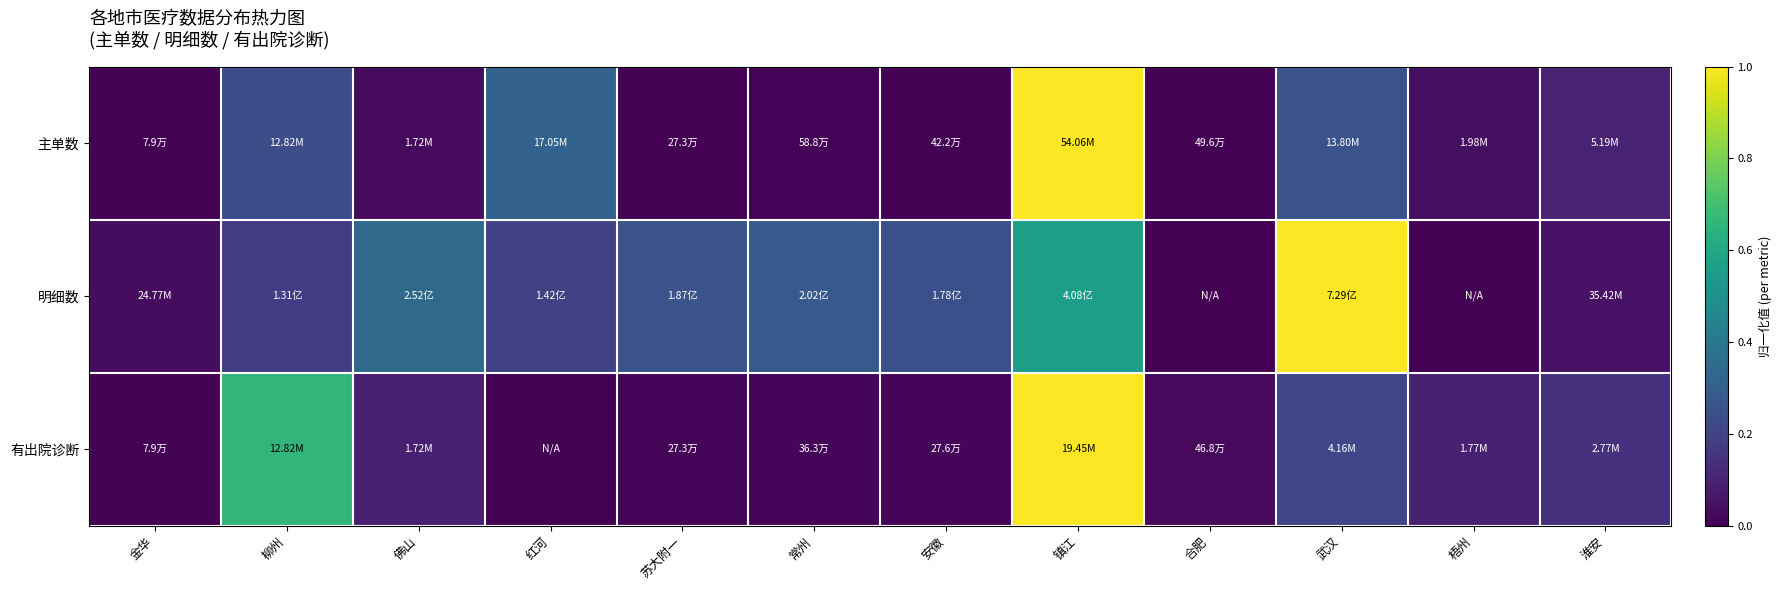

Between 淮安 and 柳州, which is larger?

柳州